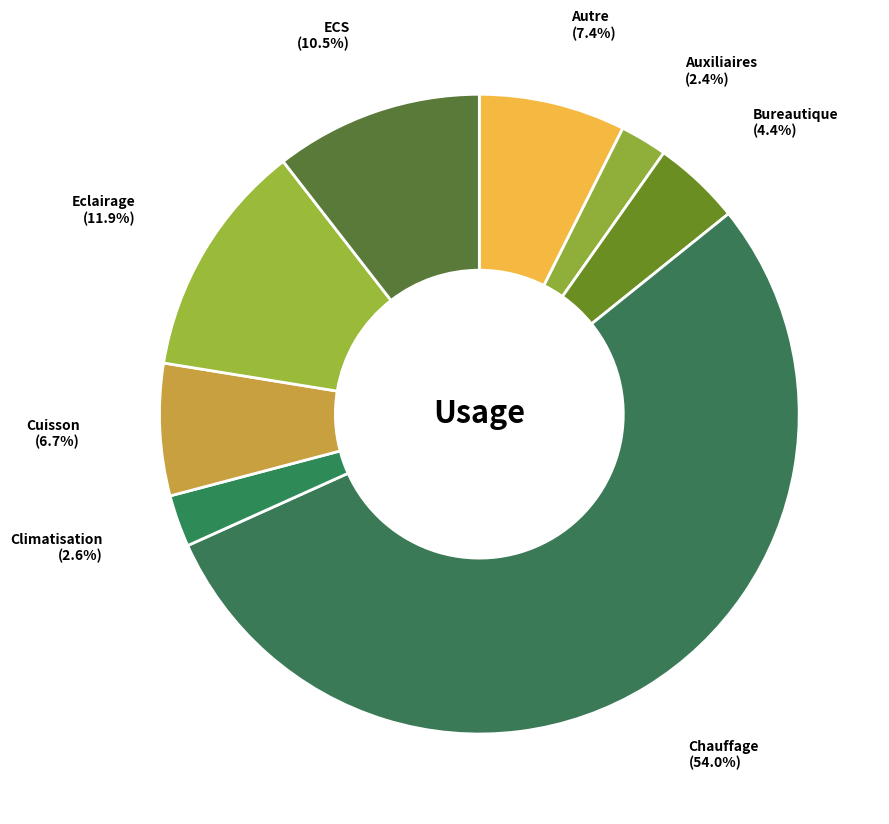

What is the total percentage of ECS and Bureautique?

14.9%